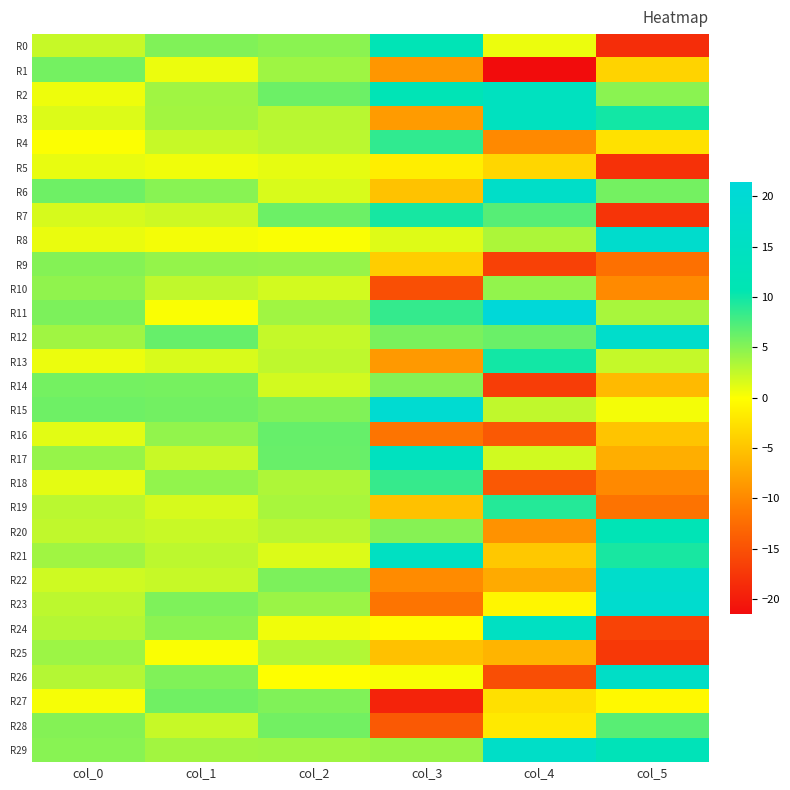

Which series has the largest total across all categories?

R29